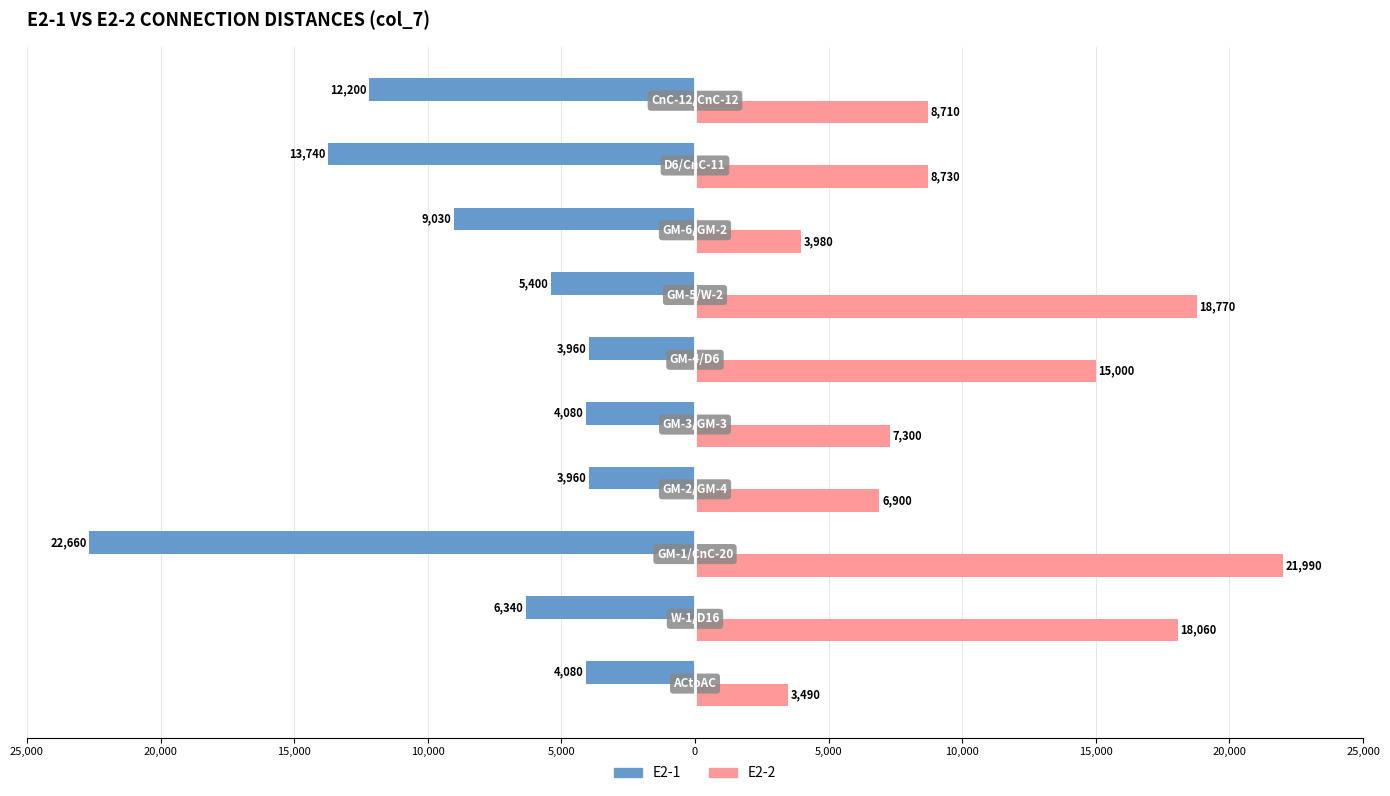

Which series has the largest total across all categories?

E2-2